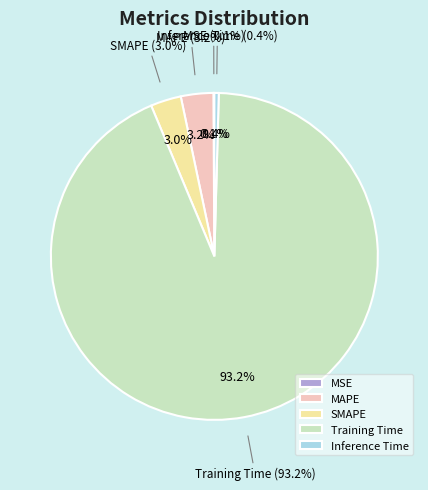

What is the majority slice?

Training Time